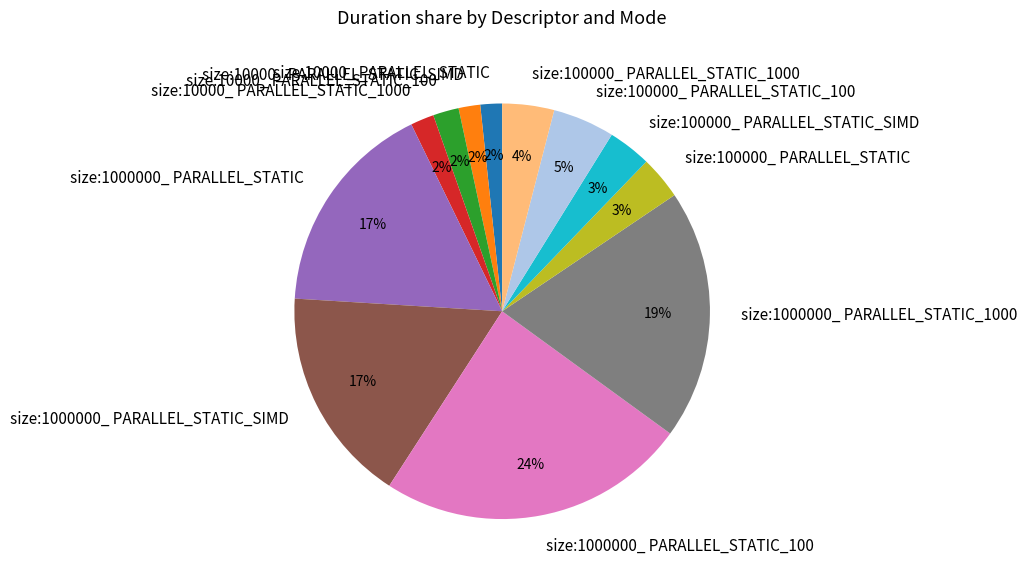

Is the sum of size:100000_ PARALLEL_STATIC_1000 and size:10000_ PARALLEL_STATIC_1000 greater than half?

No